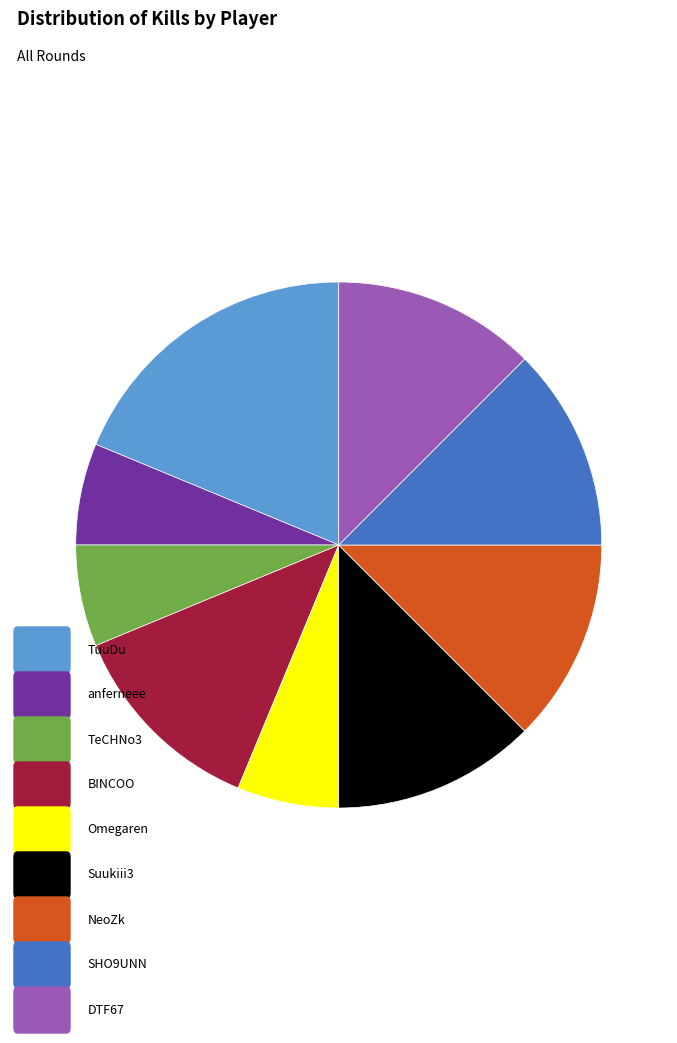

Does any single category account for the majority?

No